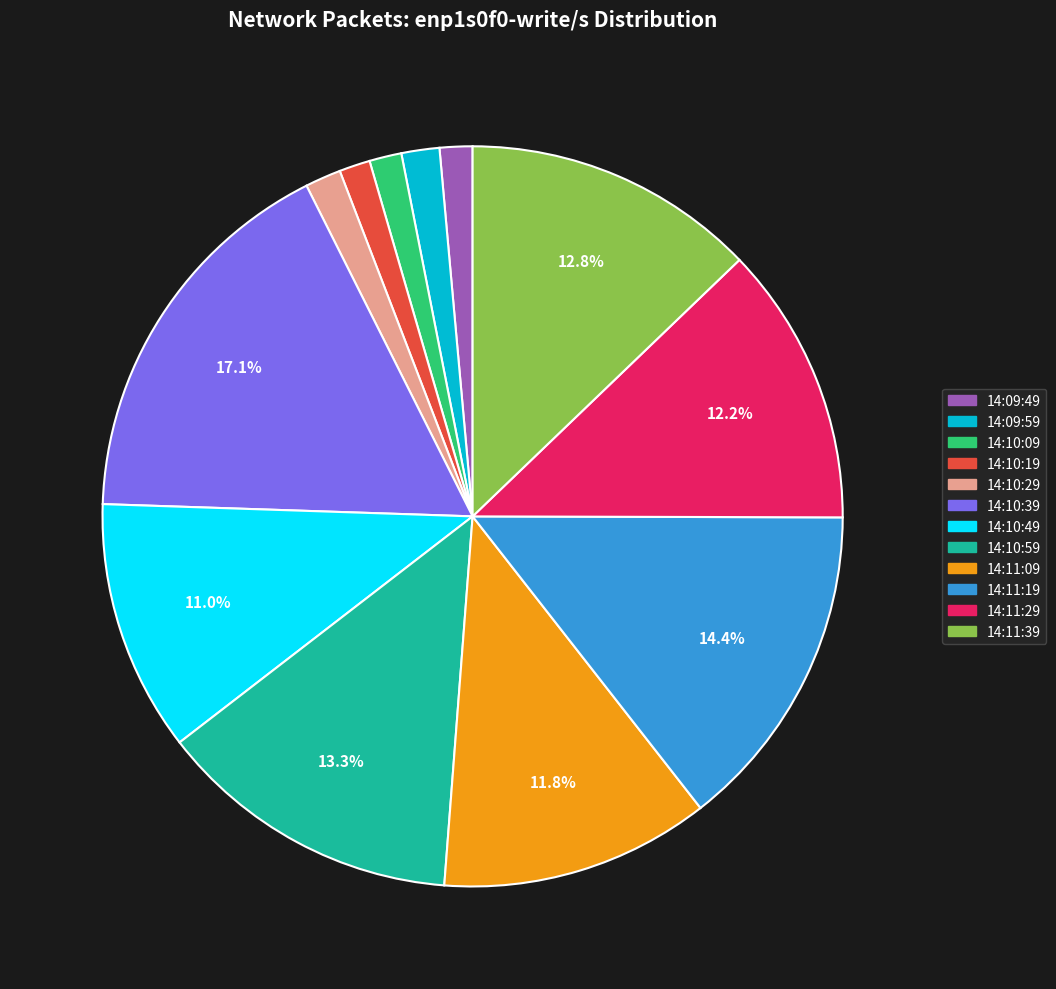

To the nearest percent, what is the average slice percentage?

8%